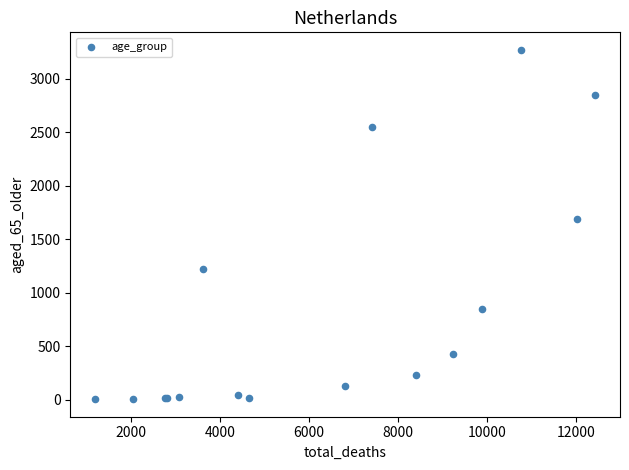

What Y value in the scatter plot is closest to 1638?

1690